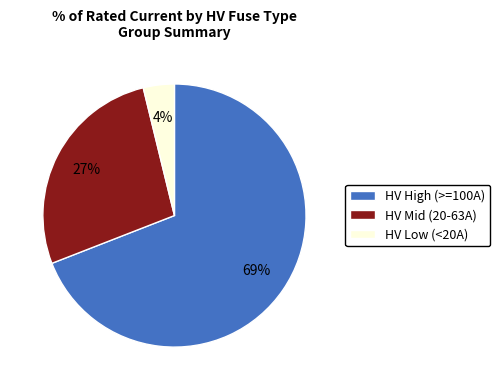

Is there a majority slice in this chart?

Yes